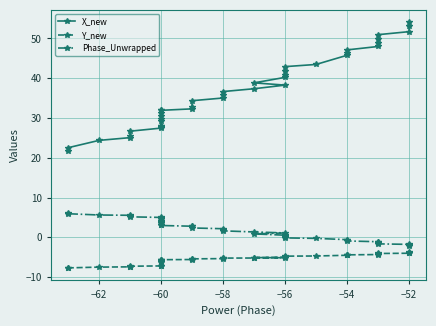

How many values in the Y_new series exceed -5?

15